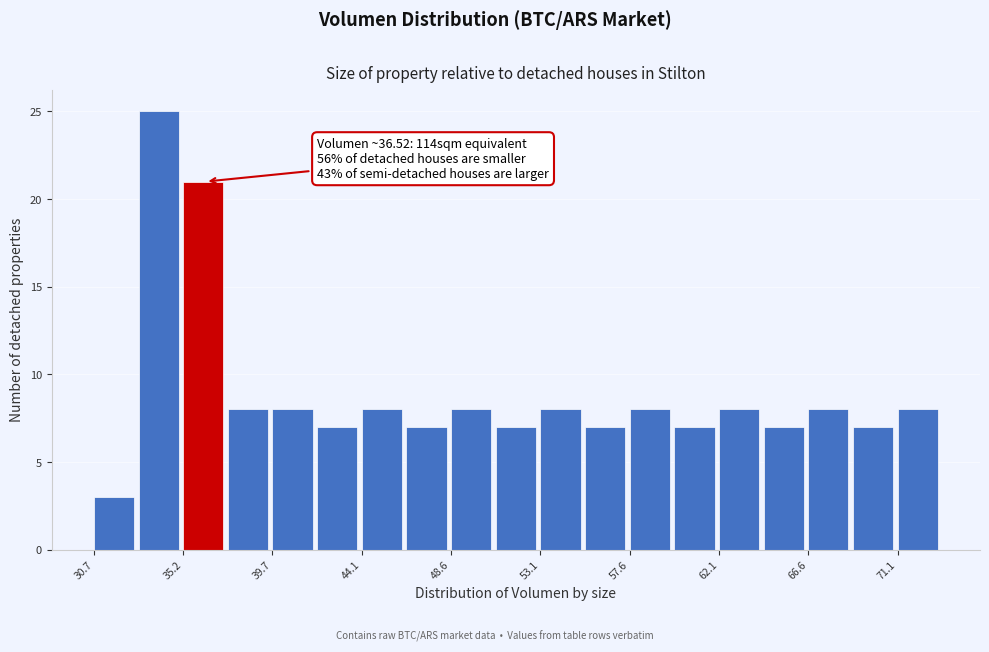

Over which range of the x-axis is the bar tallest?

33.0 to 35.0